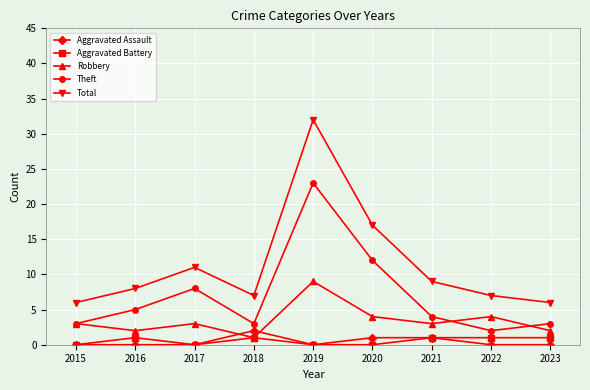

Reading left to right, extract all data points from this chart.

Aggravated Assault: 2015=0	2016=0	2017=0	2018=2	2019=0	2020=1	2021=1	2022=0	2023=0
Aggravated Battery: 2015=0	2016=1	2017=0	2018=1	2019=0	2020=0	2021=1	2022=1	2023=1
Robbery: 2015=3	2016=2	2017=3	2018=1	2019=9	2020=4	2021=3	2022=4	2023=2
Theft: 2015=3	2016=5	2017=8	2018=3	2019=23	2020=12	2021=4	2022=2	2023=3
Total: 2015=6	2016=8	2017=11	2018=7	2019=32	2020=17	2021=9	2022=7	2023=6